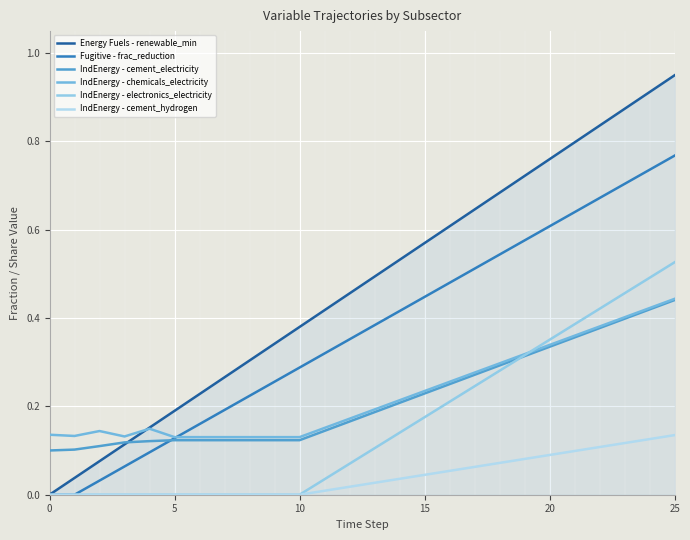

At which category does the chart reach its peak across all series?

25